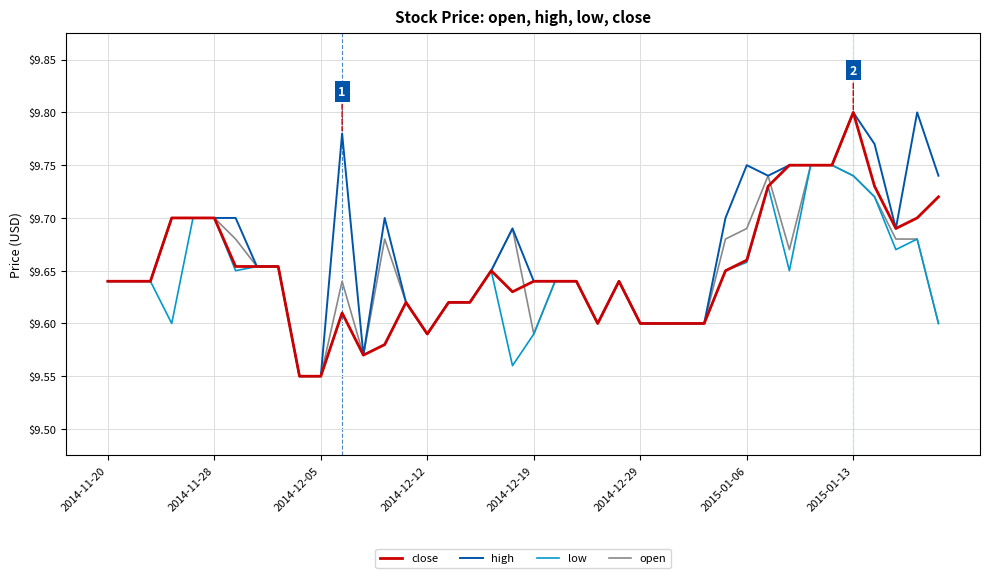

Which series has the largest total across all categories?

high